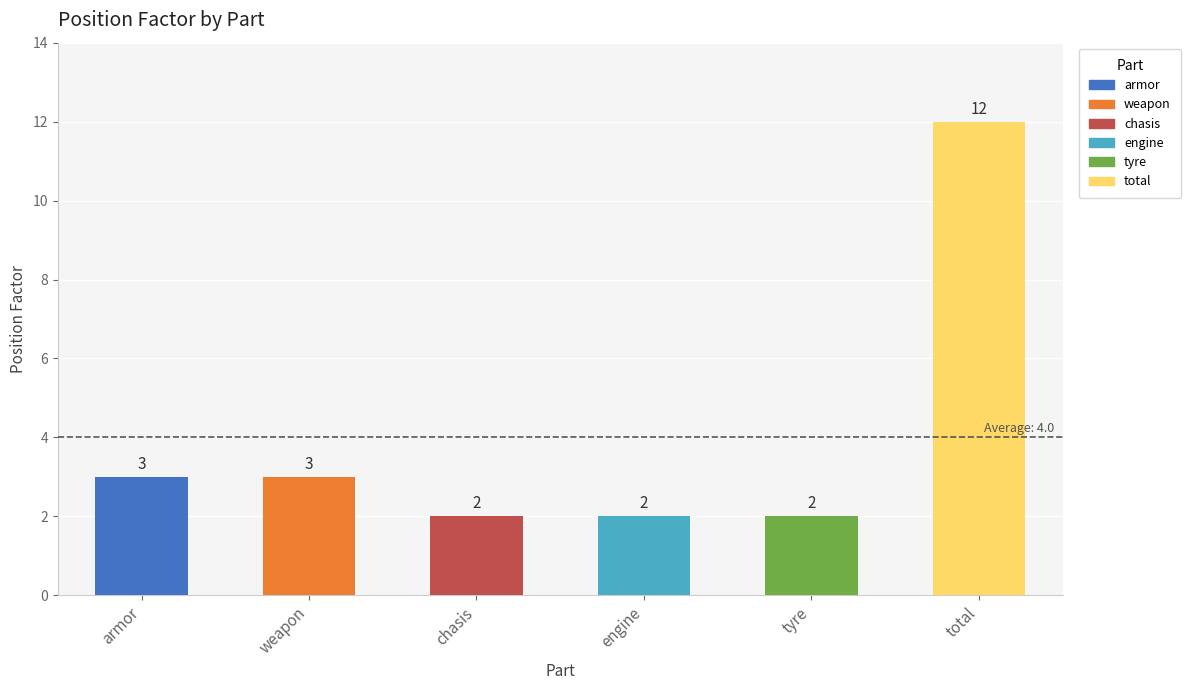

What is the greatest value displayed?

12